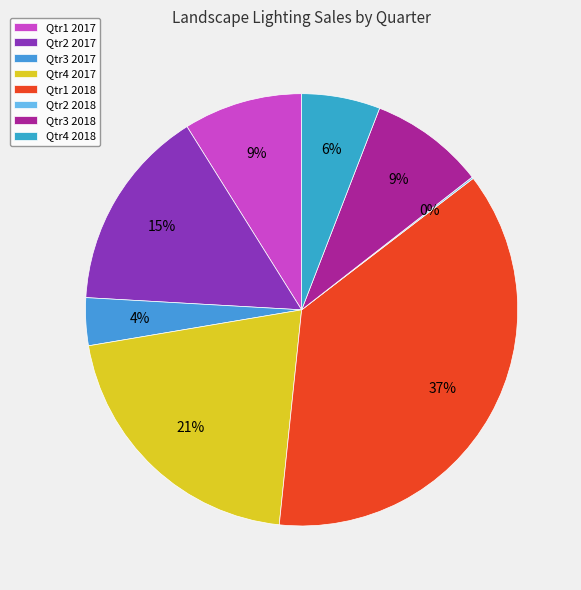

What portion of the pie excludes Qtr3 2018?

91.4%